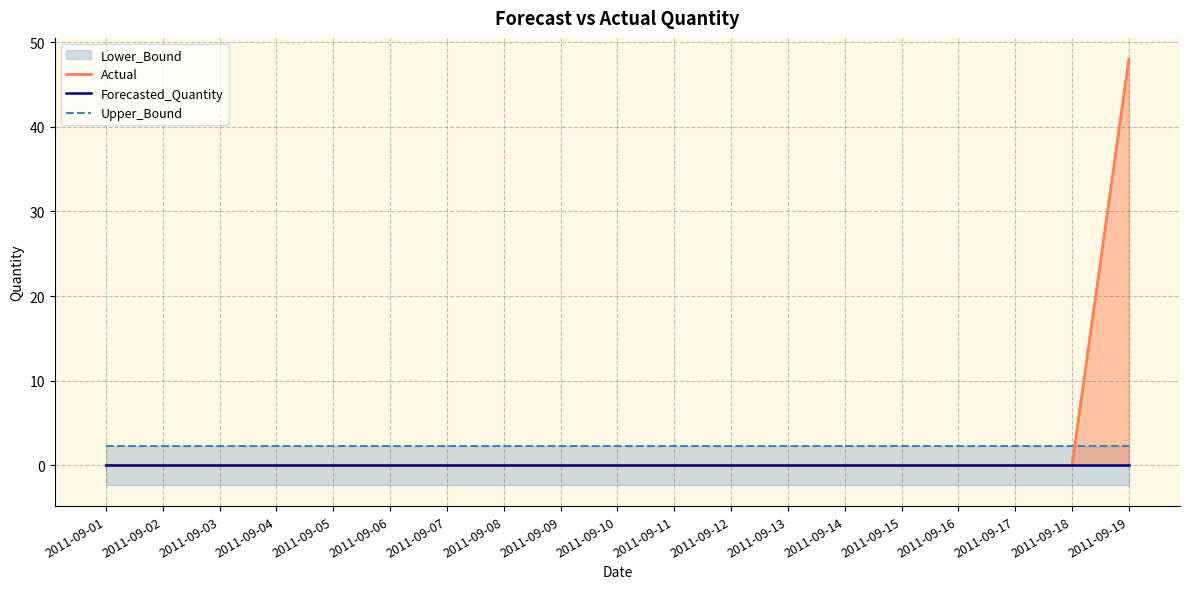

What is the total value across all series at 2011-09-10?

2.3